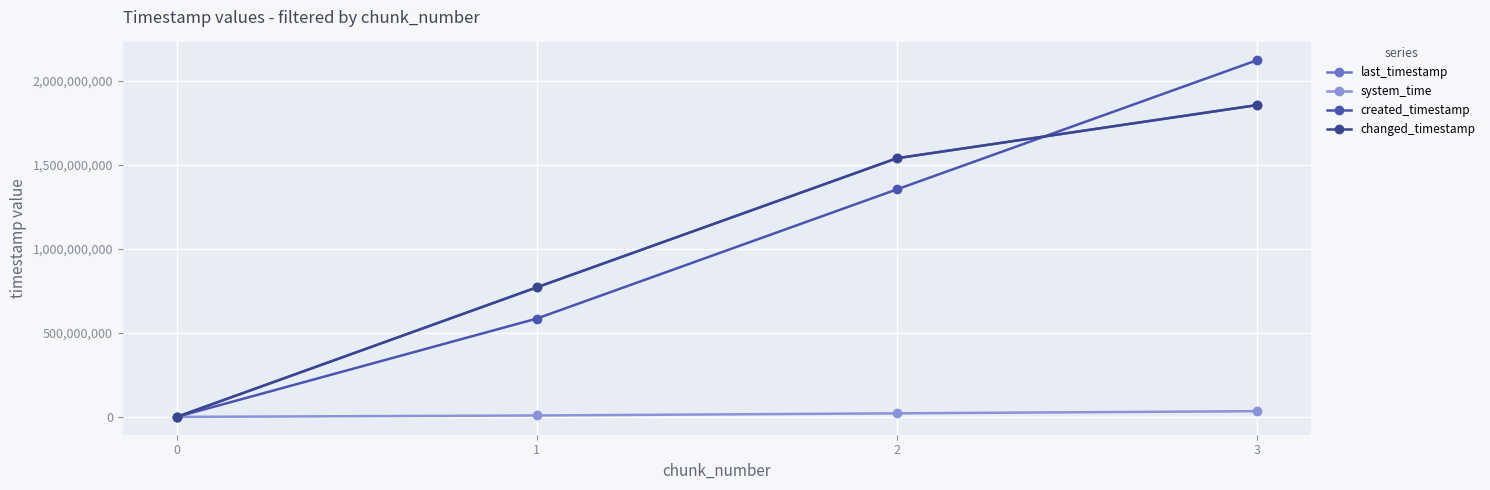

Is this an area chart (filled region under the line)?

No